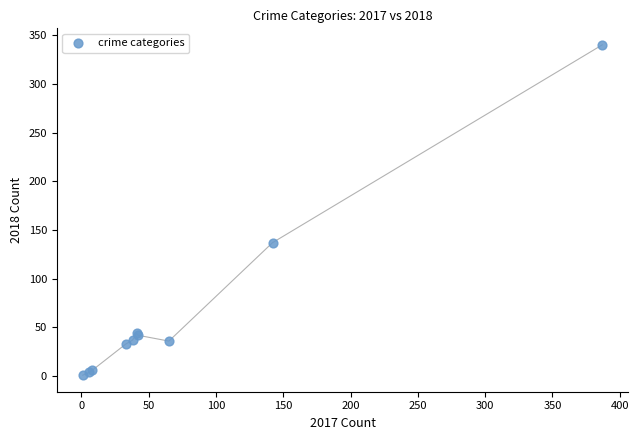

What Y value in the scatter plot is closest to 170?

137